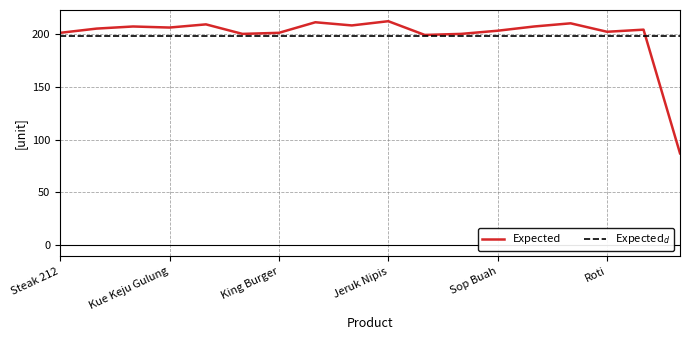

What is the smallest value displayed?

87.0